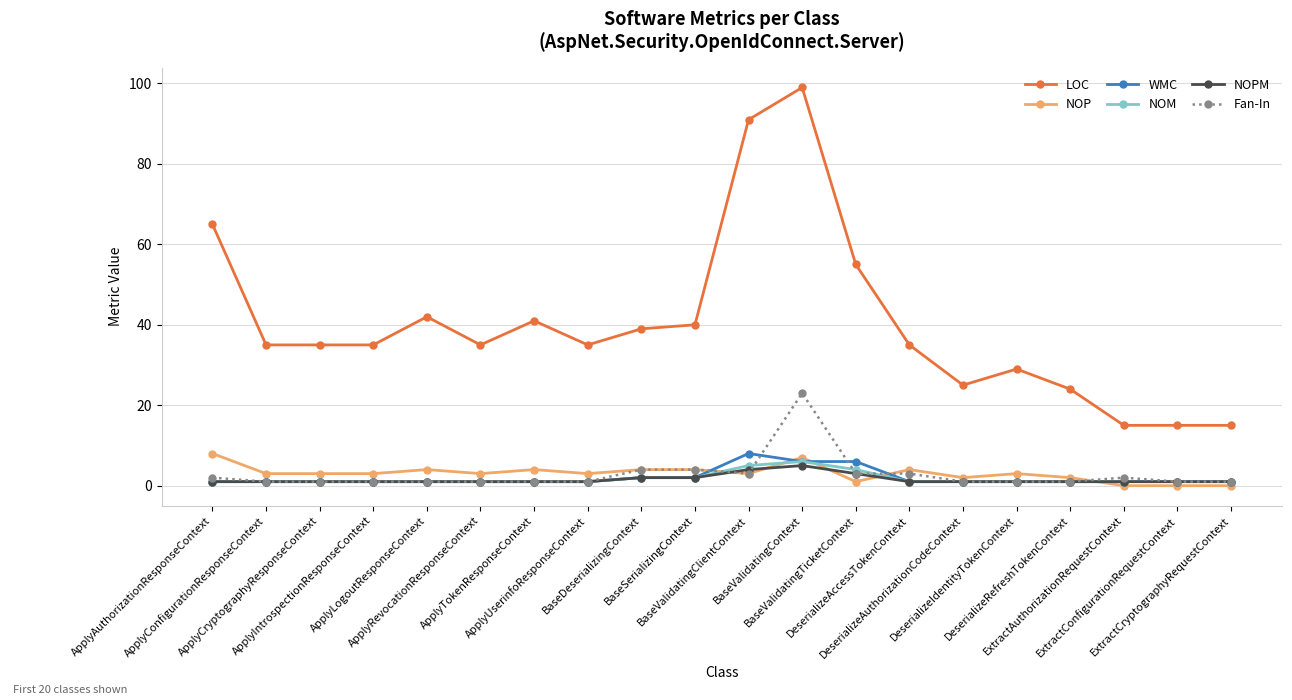

What is the greatest value displayed?

99